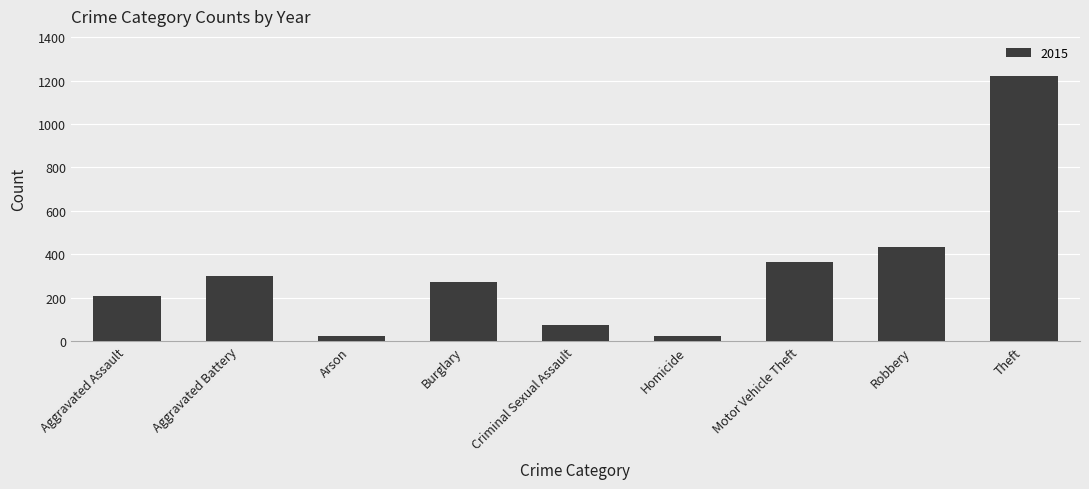

What is the label of the 4th bar from the left?

Burglary